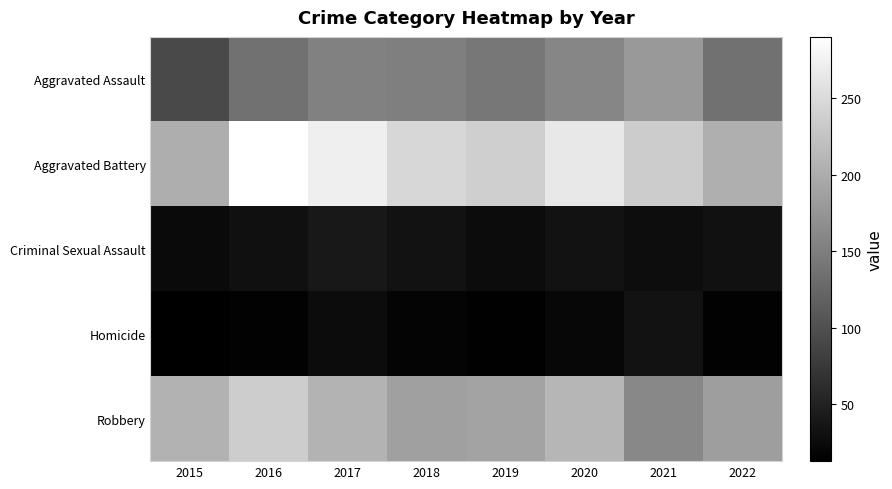

What is the minimum value shown in the chart?

13